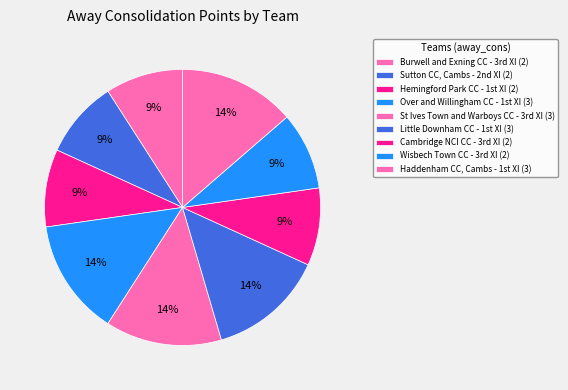

How many slices are in this pie chart?

9